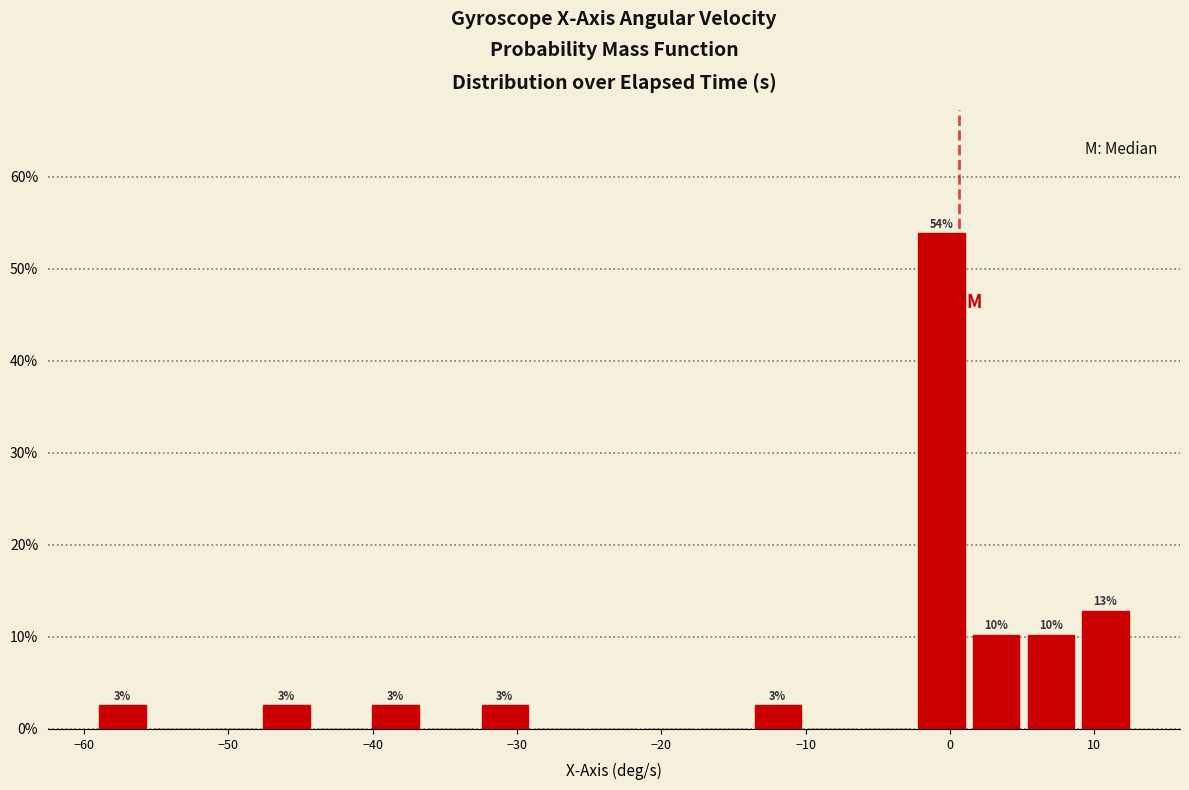

Read against the x-axis, roughly where is the centre of the tallest bar?

-1